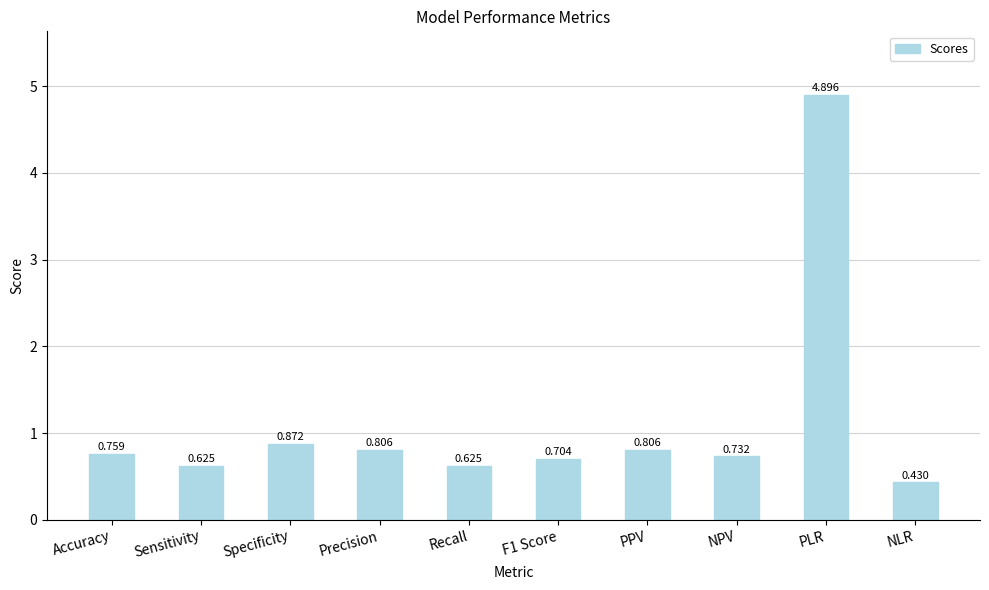

What is the average value?

1.1